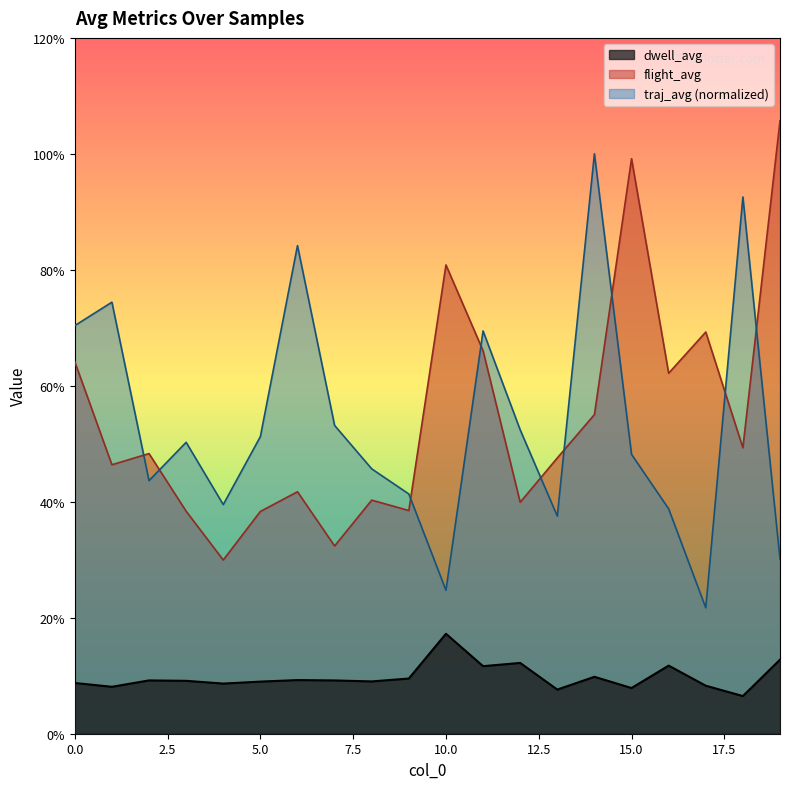

At 8, list the series in order from largest to smallest.

traj_avg, flight_avg, dwell_avg